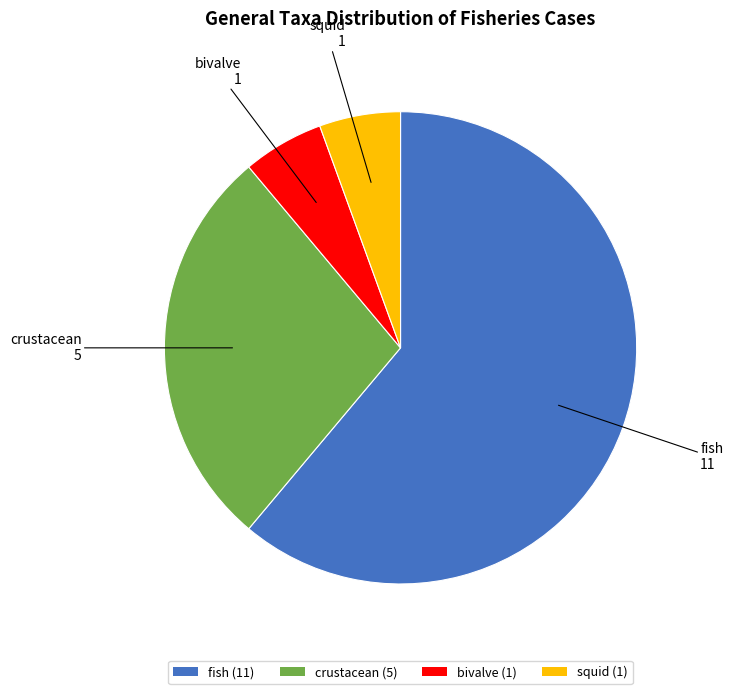

Count the number of slices in the pie.

4